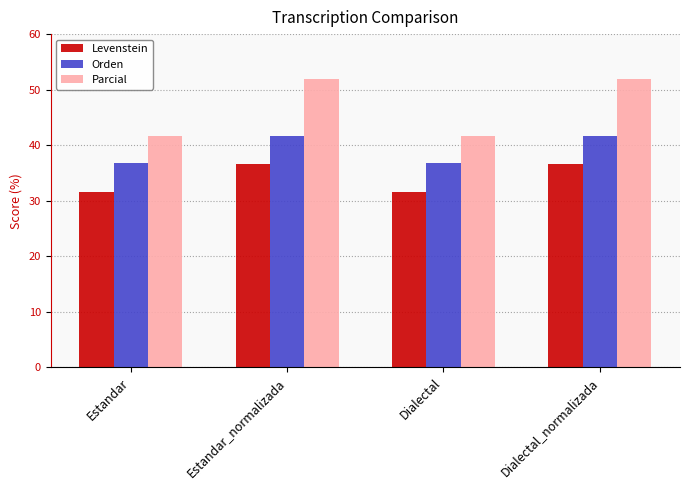

Is the value of Orden at Dialectal greater than the value of Levenstein at Estandar?

Yes